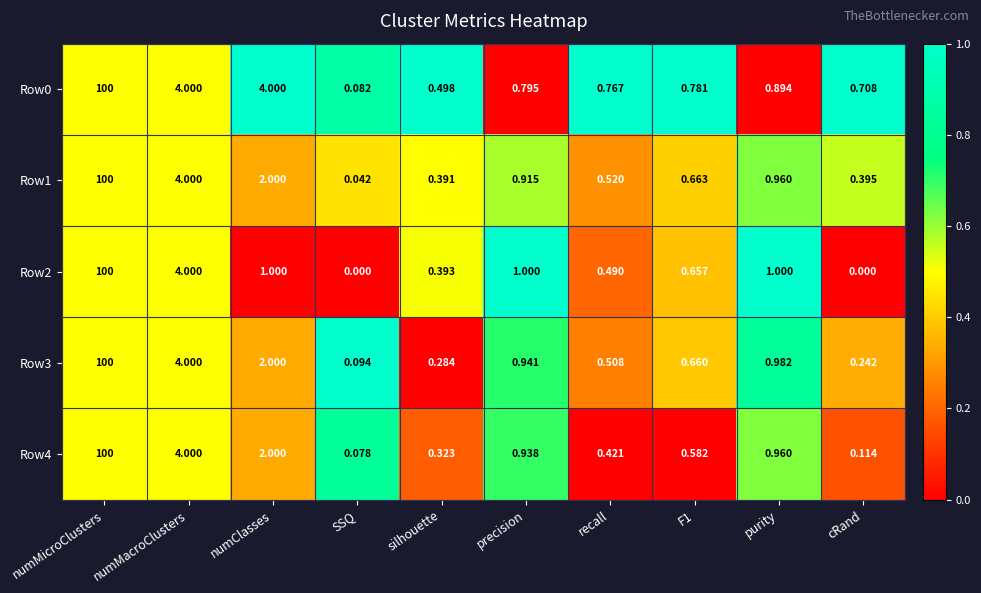

Which category has the highest value in the Row0 series?

numMicroClusters